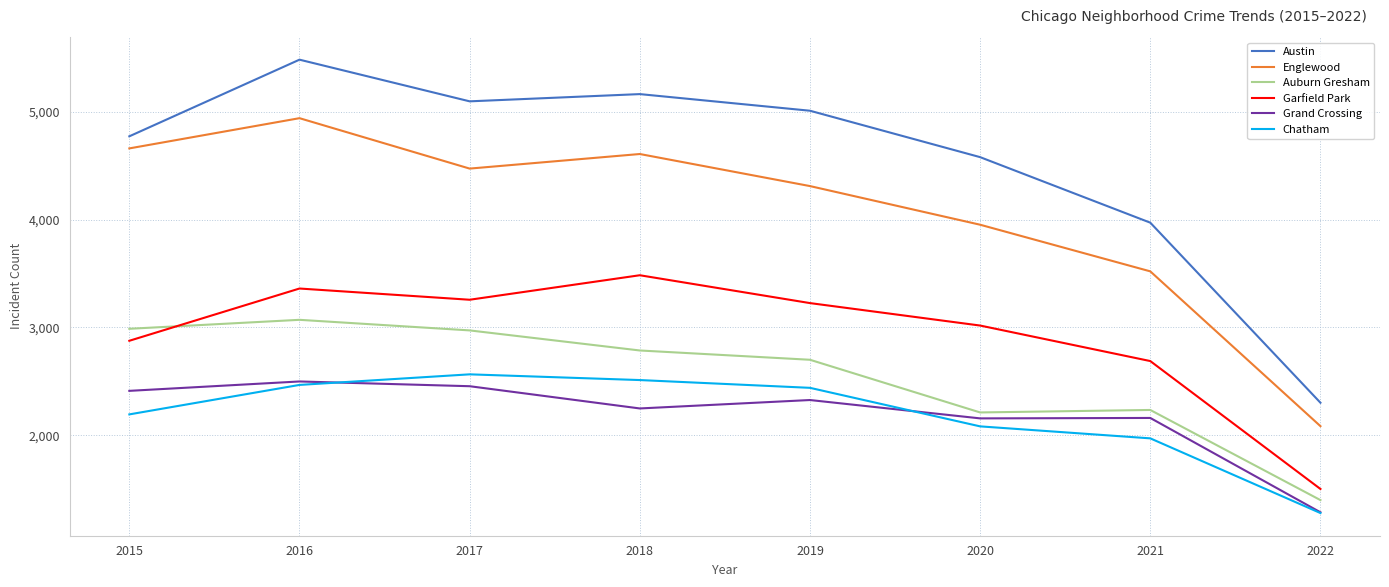

How many interior local valleys does the Austin series have?

1